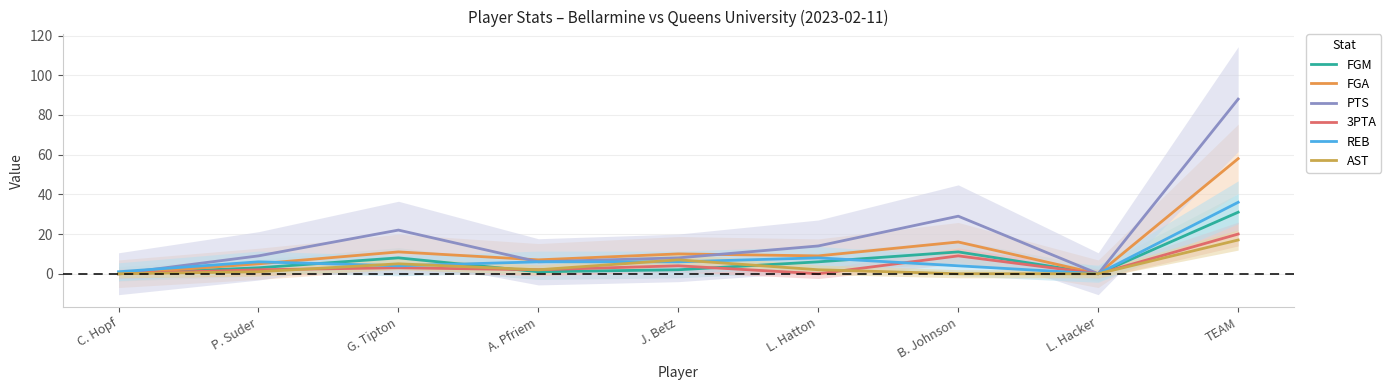

True or false: REB and 3PTA intersect in this chart.

True